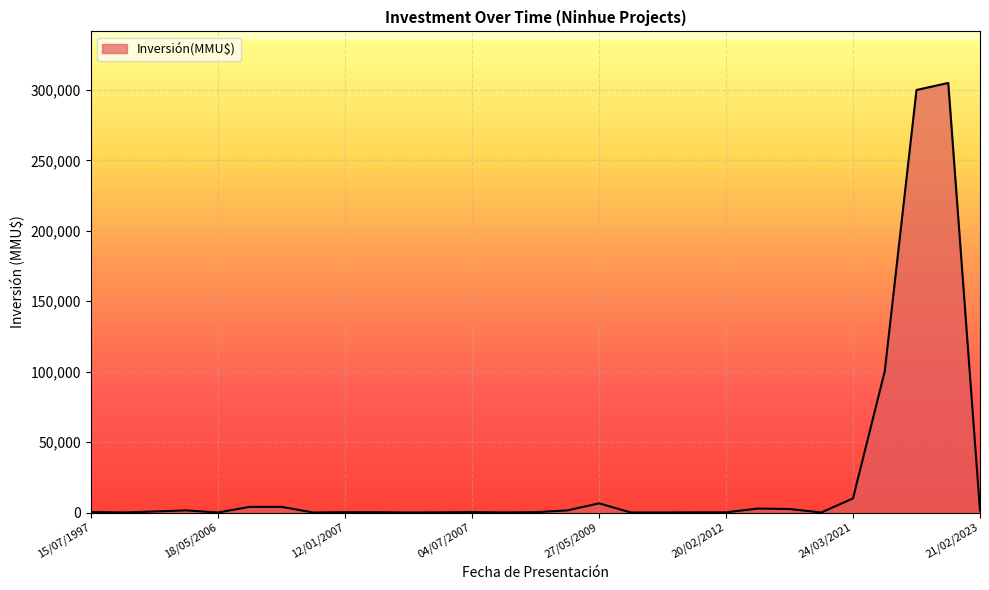

What is the difference between the maximum and minimum values?

305000